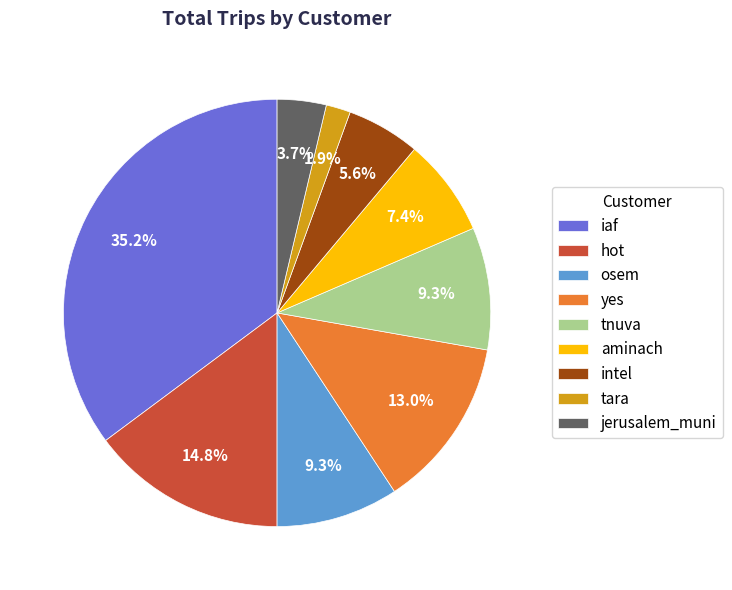

To the nearest percent, what is the average slice percentage?

11%